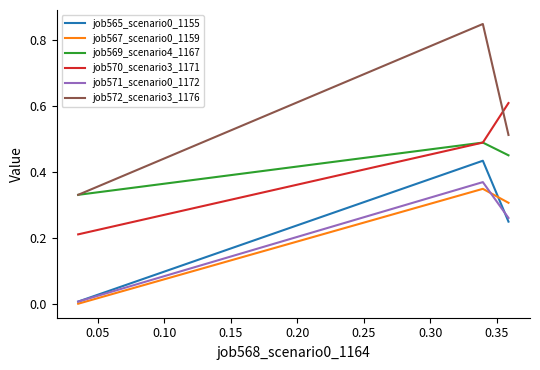

How many lines are shown in the chart?

6